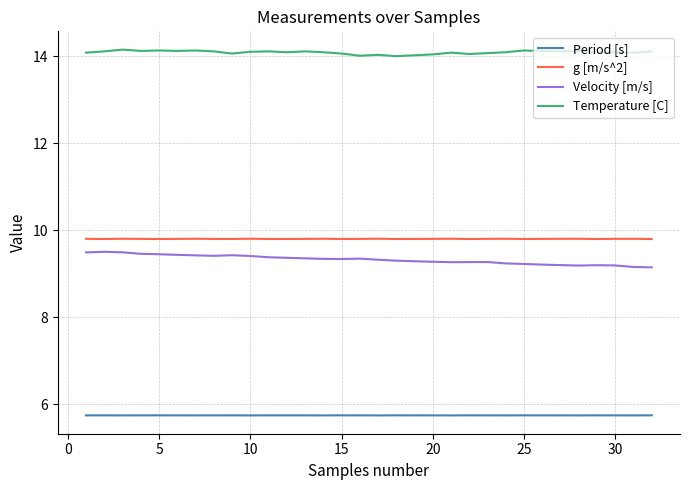

What is the difference between the maximum and second lowest values in the Temperature [C] series?

0.1